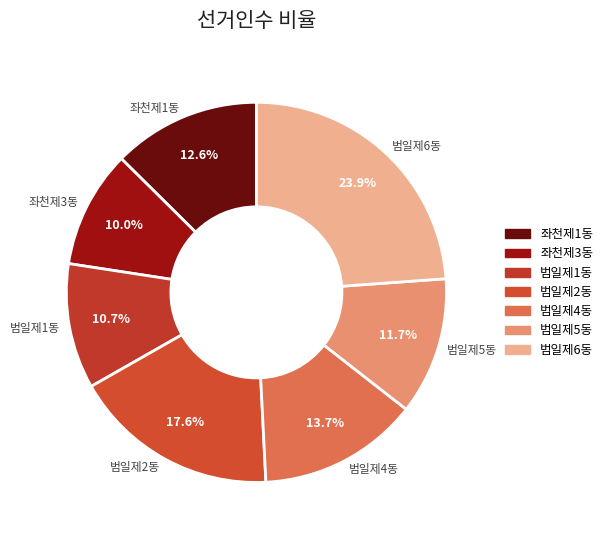

Does 좌천제3동 account for over 50% of the chart?

No